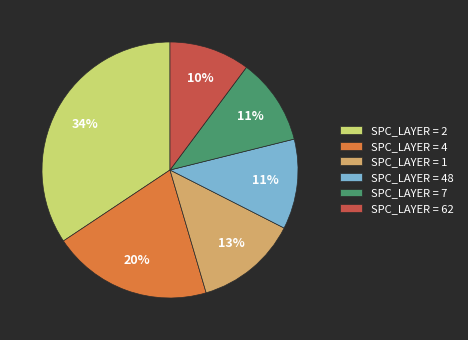

Combined, do SPC_LAYER = 48 and SPC_LAYER = 1 account for over 50%?

No